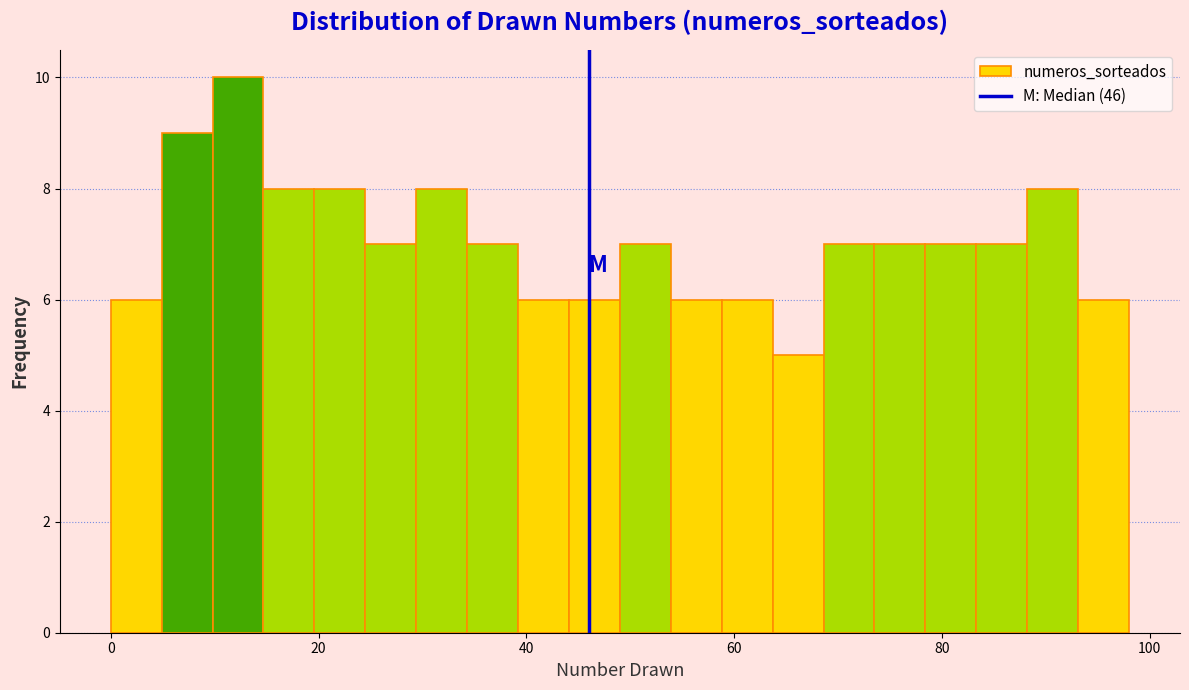

Read against the x-axis, roughly where is the centre of the tallest bar?

12